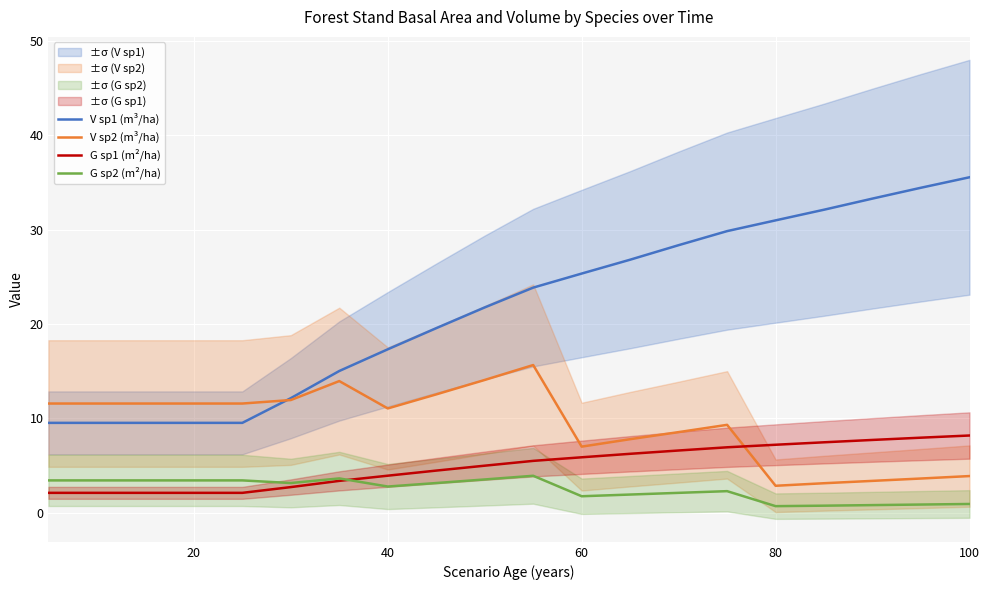

Is it true that V sp2 (m³/ha) equals 4.5 at 80?

False